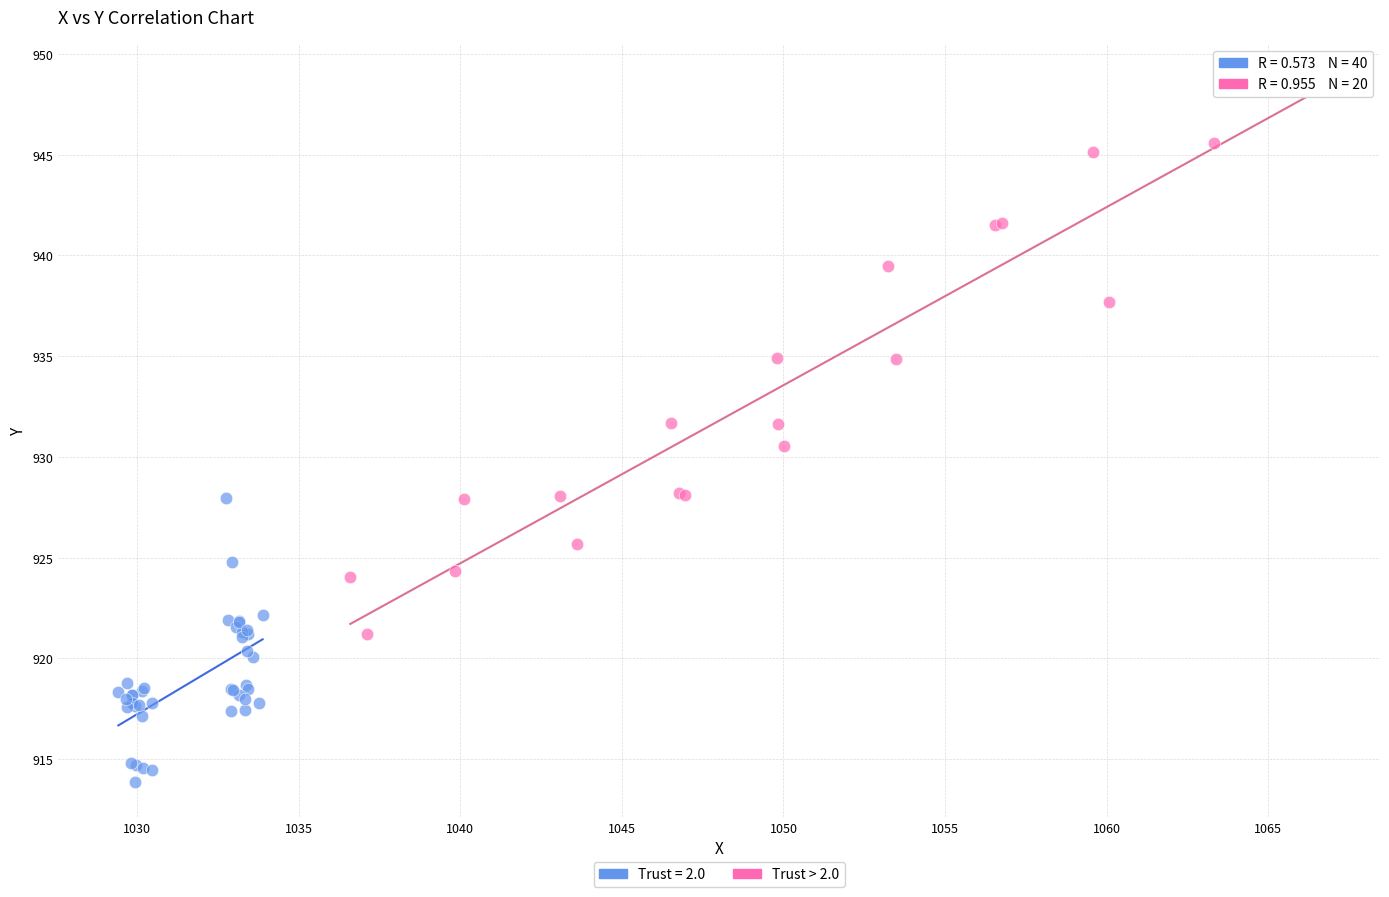

Which series has the widest spread of Y values?

Trust > 2.0